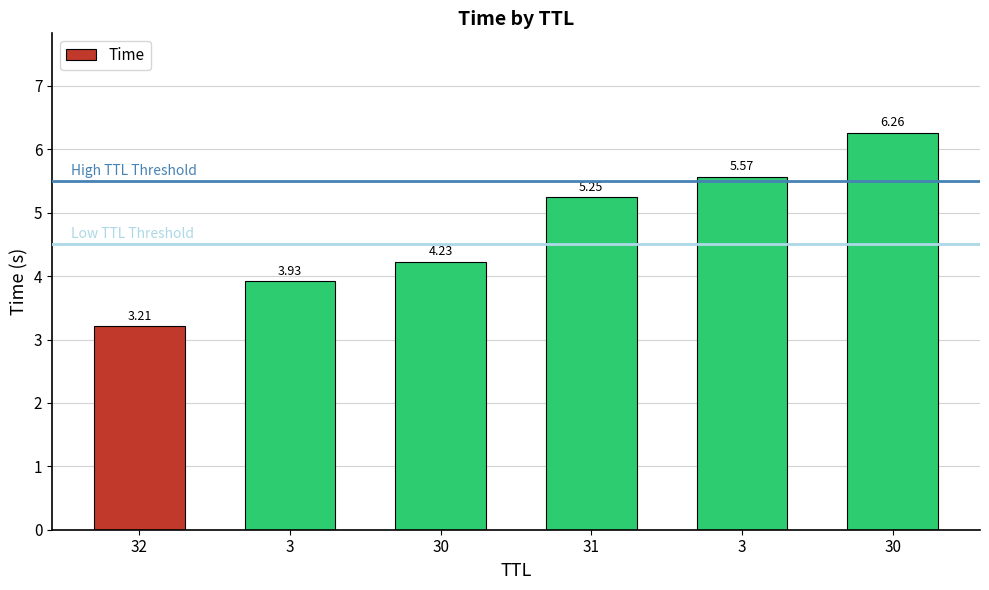

What is the average value?

4.7